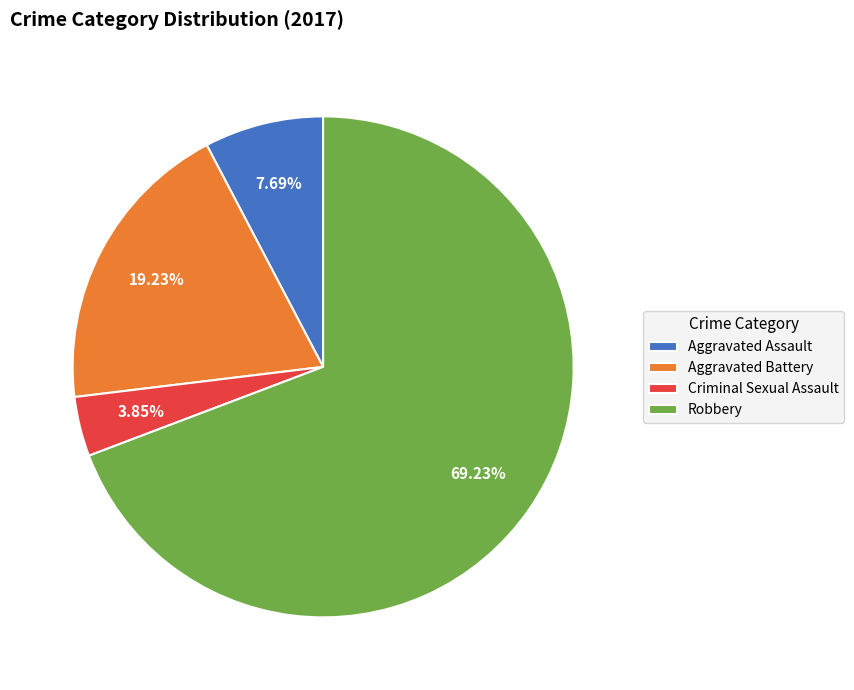

What percentage is the Criminal Sexual Assault slice, to the nearest percent?

4%